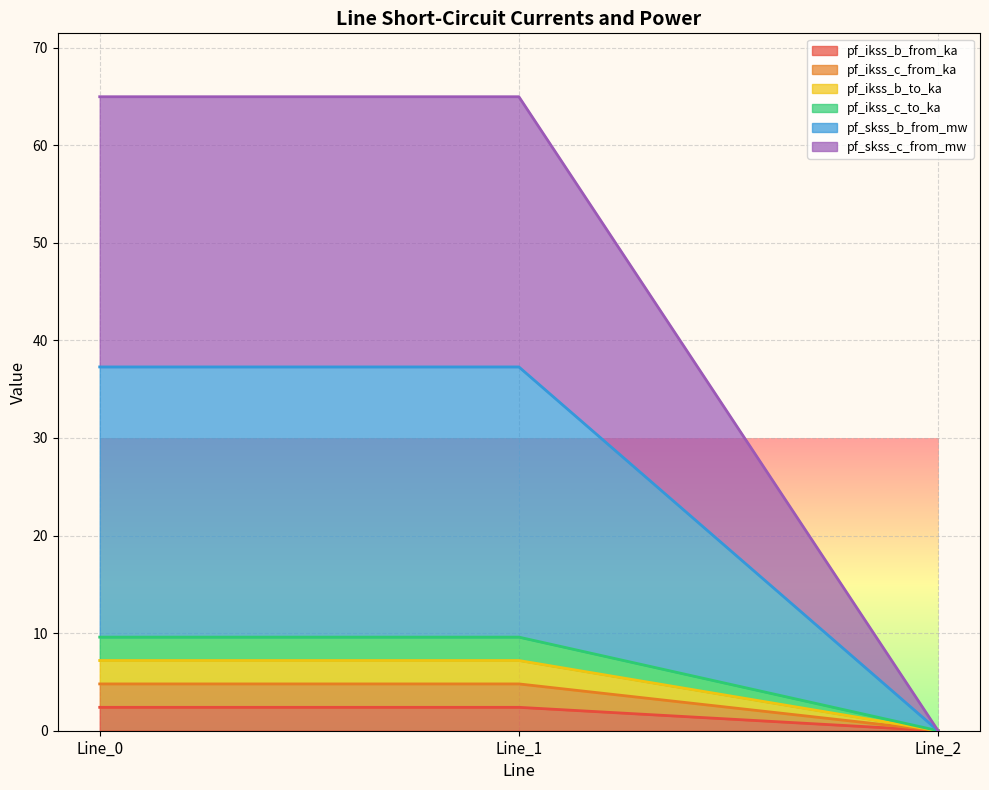

The pf_ikss_c_to_ka series shows 6.1 at Line_0. True or false?

False